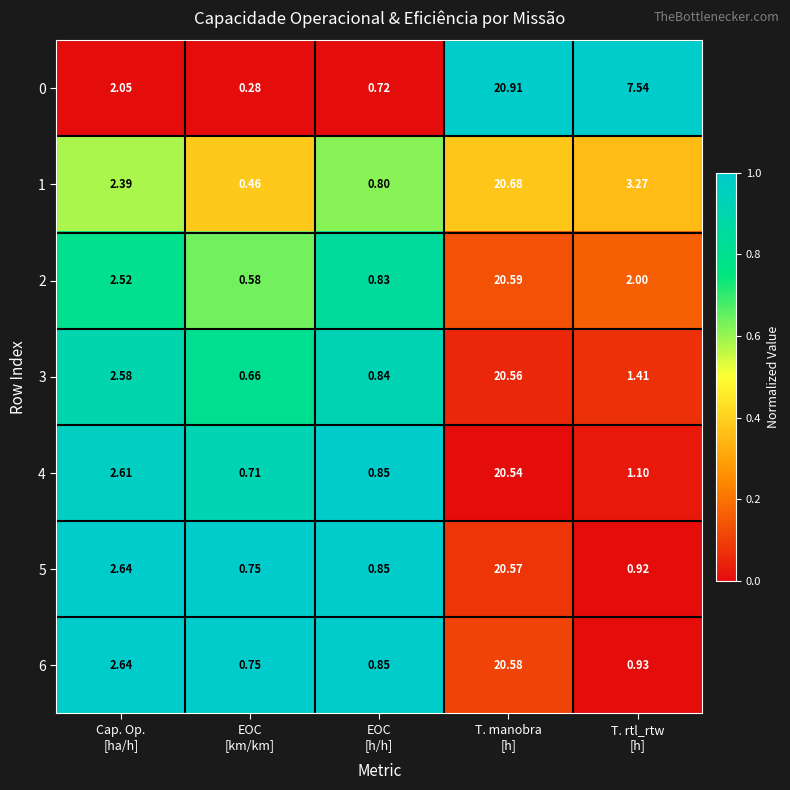

Which series has the largest total across all categories?

0